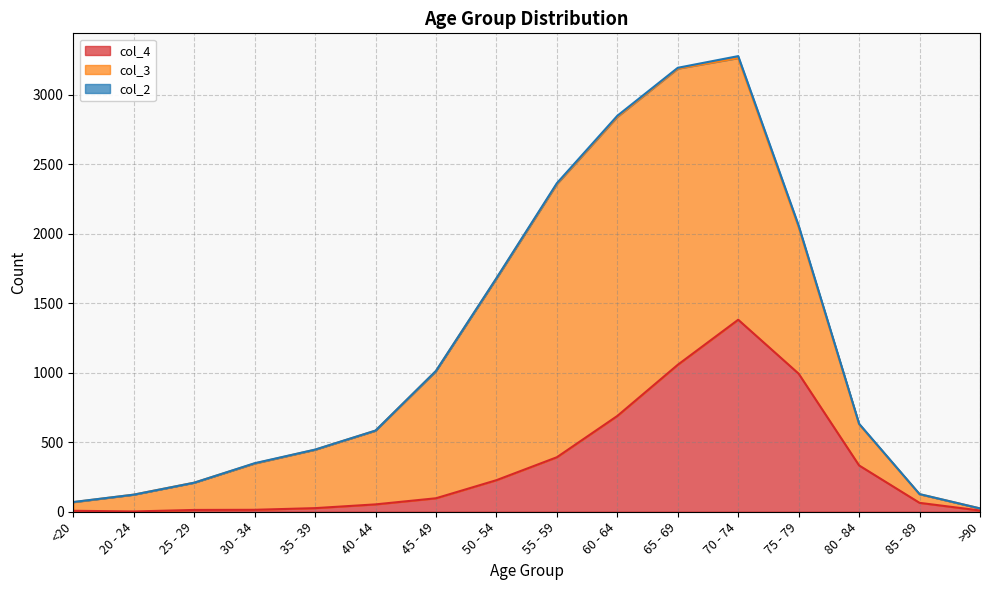

Reading left to right, transcribe all the data shown in this chart.

col_4: <20=7	20 - 24=2	25 - 29=13	30 - 34=14	35 - 39=26	40 - 44=53	45 - 49=97	50 - 54=227	55 - 59=392	60 - 64=689	65 - 69=1057	70 - 74=1381	75 - 79=993	80 - 84=333	85 - 89=64	>90=9
col_3: <20=62	20 - 24=121	25 - 29=196	30 - 34=333	35 - 39=420	40 - 44=530	45 - 49=915	50 - 54=1450	55 - 59=1965	60 - 64=2151	65 - 69=2130	70 - 74=1882	75 - 79=1053	80 - 84=296	85 - 89=62	>90=15
col_2: <20=1	20 - 24=0	25 - 29=0	30 - 34=2	35 - 39=1	40 - 44=1	45 - 49=1	50 - 54=3	55 - 59=6	60 - 64=8	65 - 69=6	70 - 74=14	75 - 79=12	80 - 84=4	85 - 89=1	>90=0